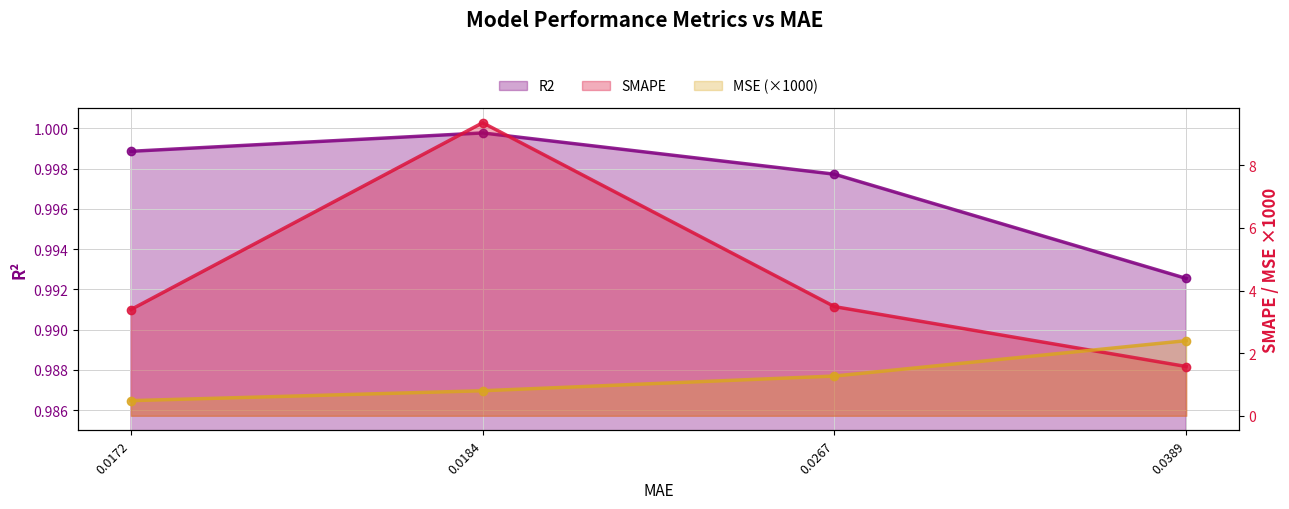

The SMAPE series shows 3.5 at 0.0267. True or false?

True